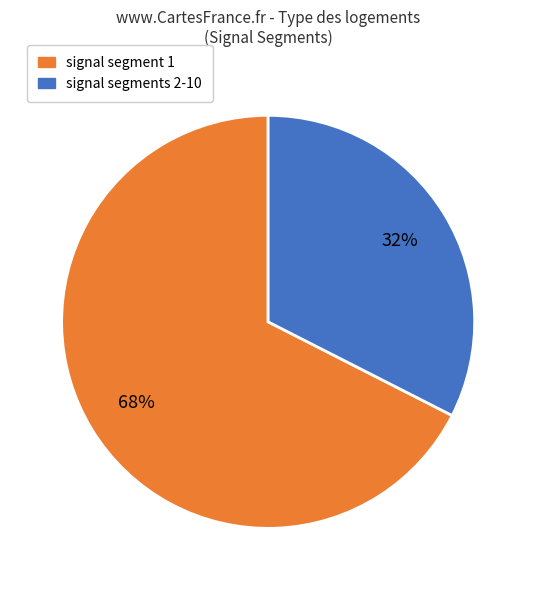

Rank the categories by value from highest to lowest.

signal segment 1, signal segments 2-10